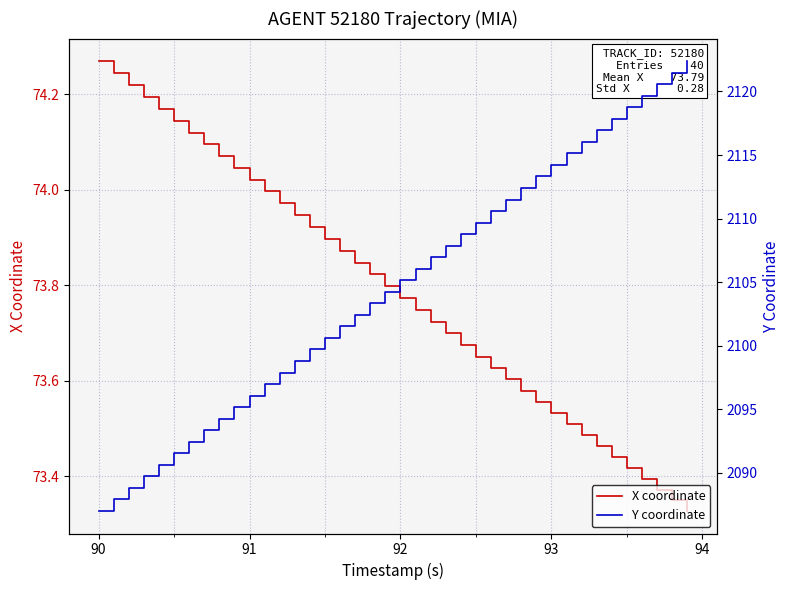

What is the difference between the maximum and minimum values in the X coordinate series?

0.9